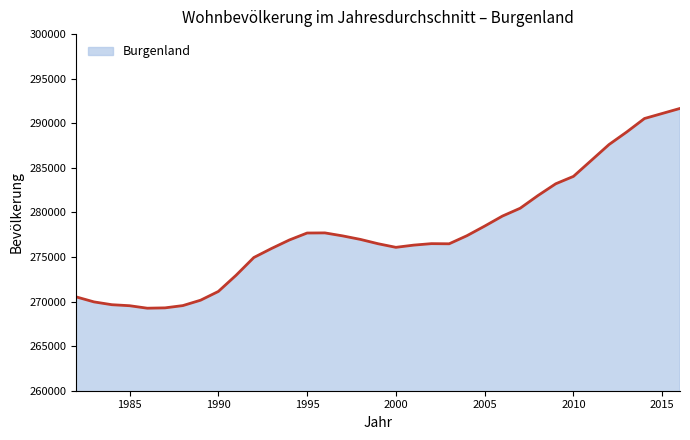

What is the difference between the maximum and minimum values?

22407